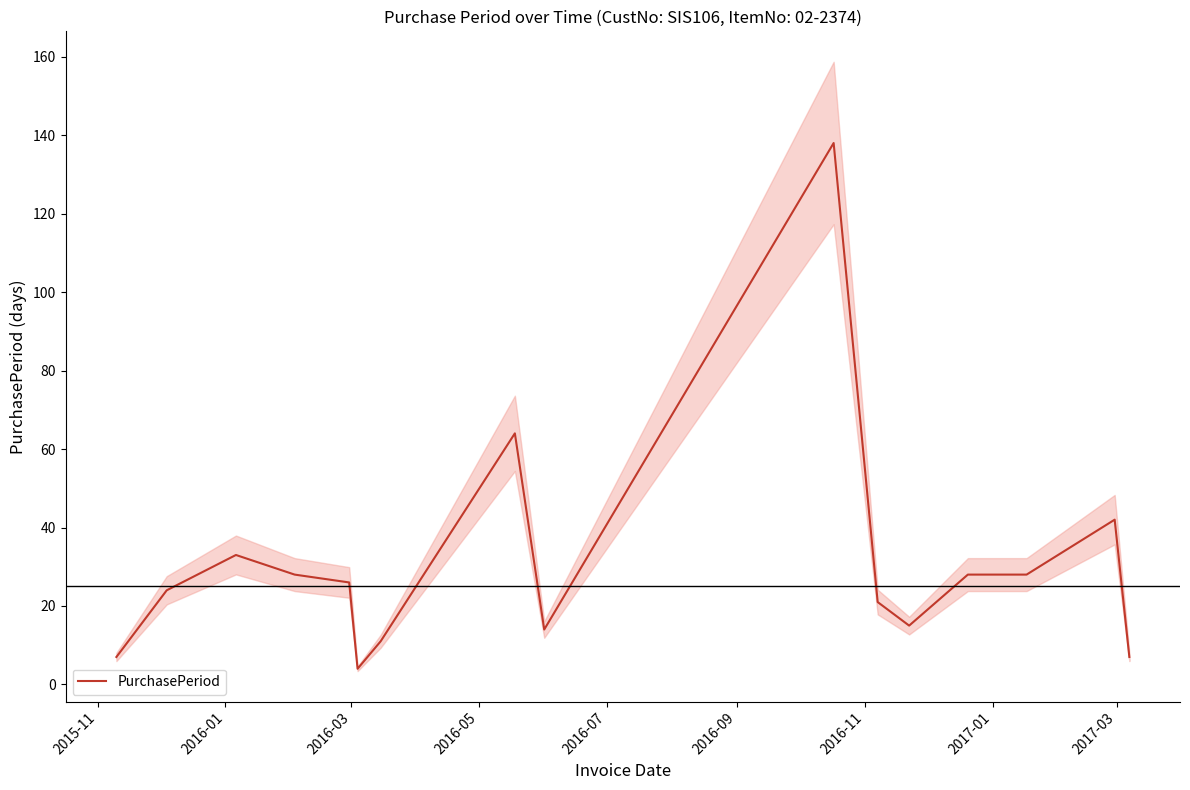

What is the maximum value for PurchasePeriod?

138